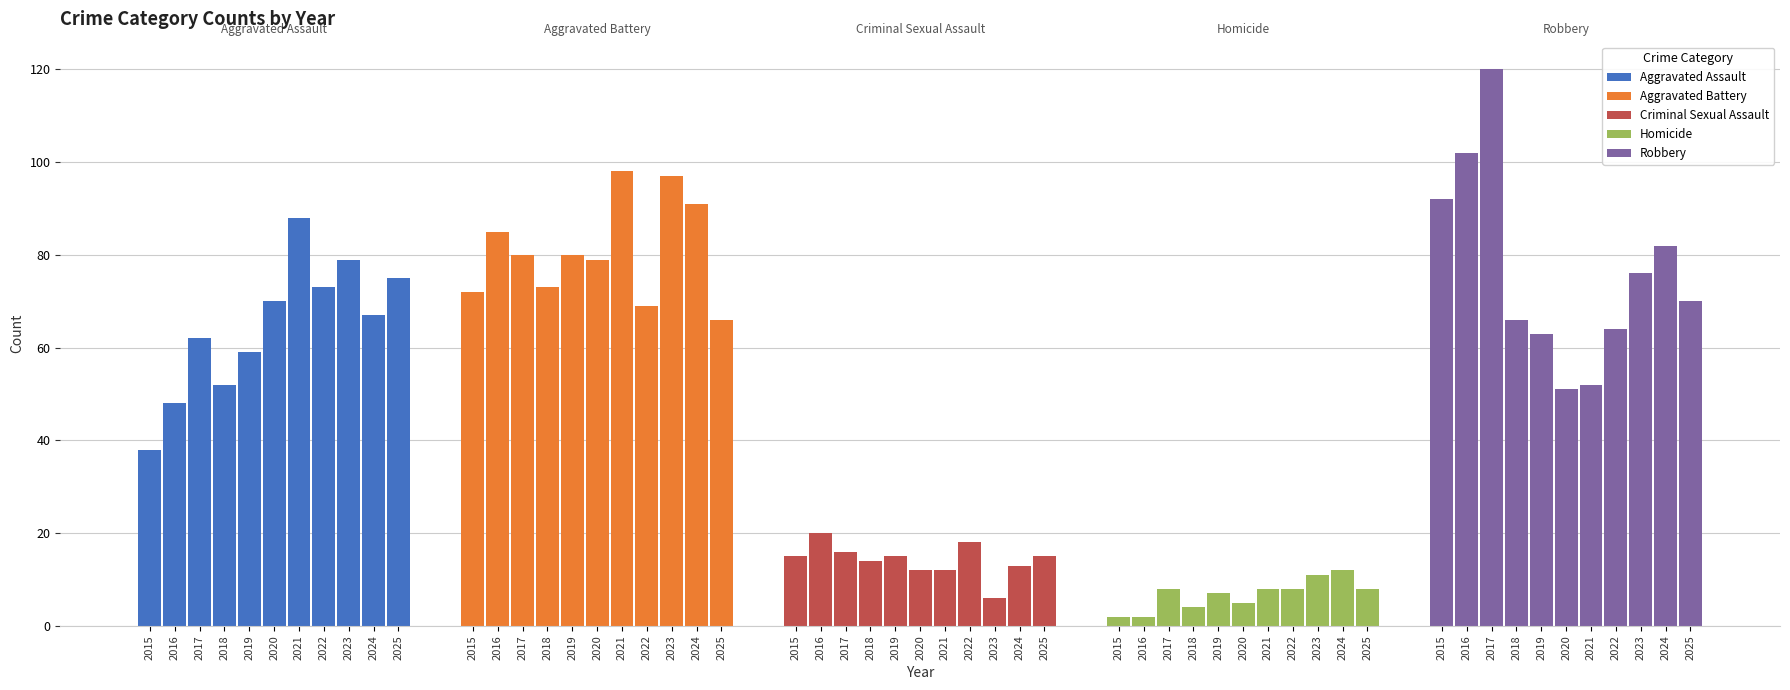

What is the value of the Criminal Sexual Assault bar at the 4th from the left?

14